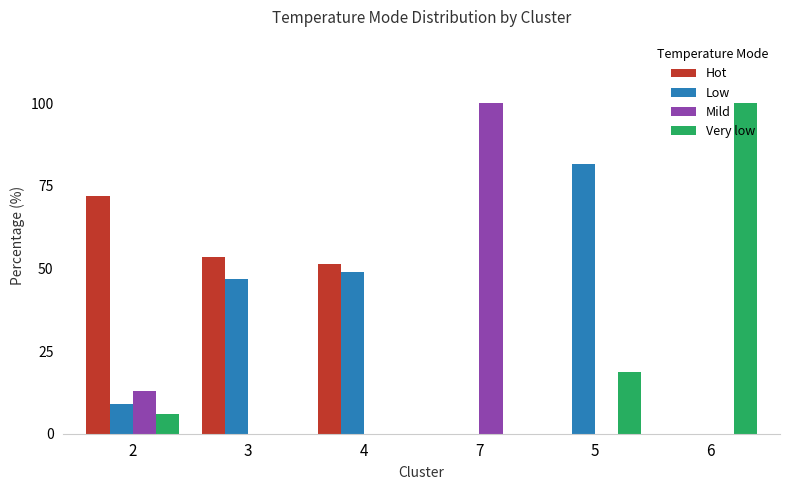

Between 2 and 6, which series saw the biggest shift?

Very low